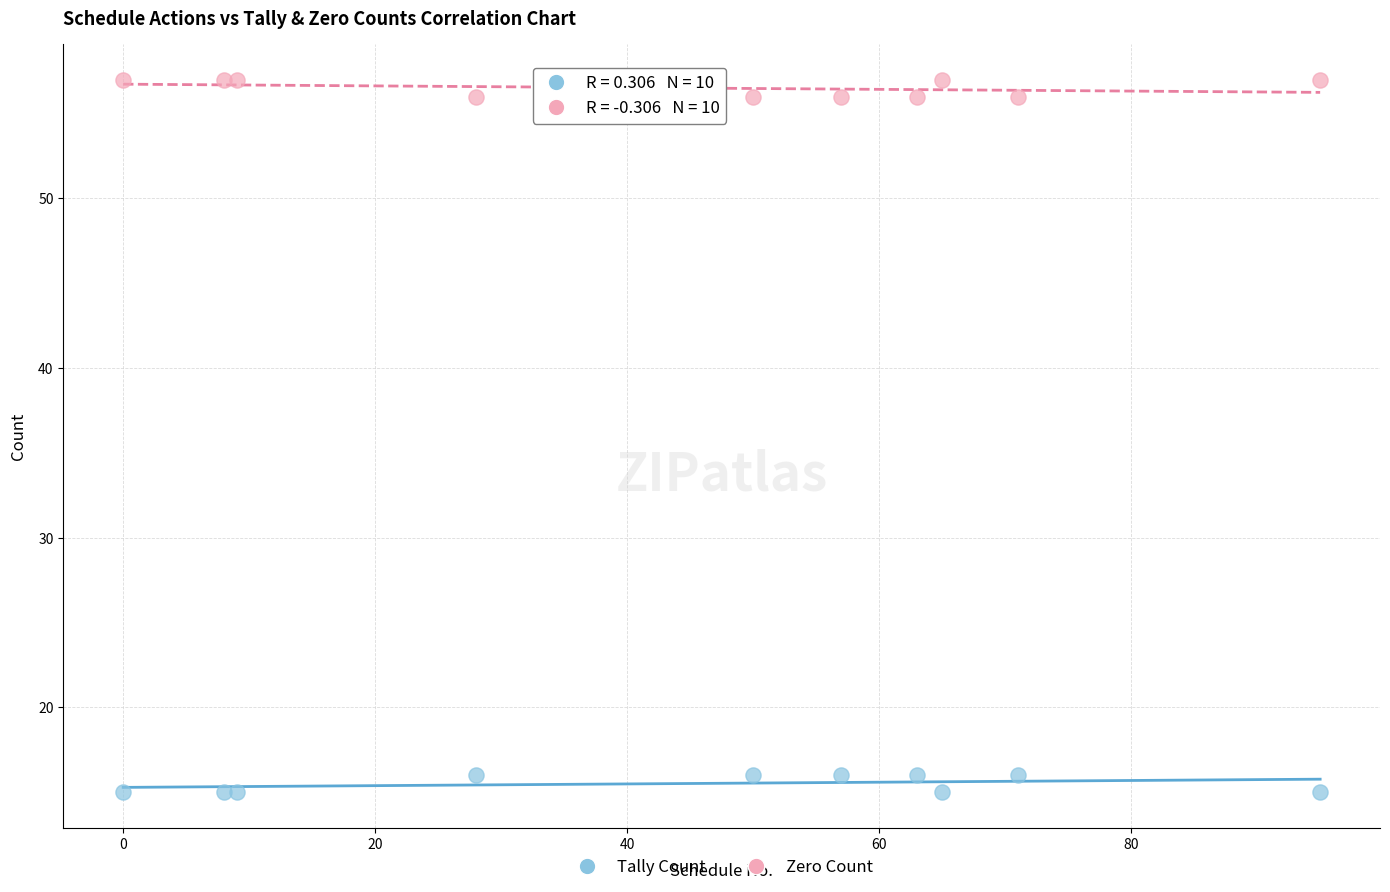

What are all the series names shown in the legend?

Tally Count, Zero Count